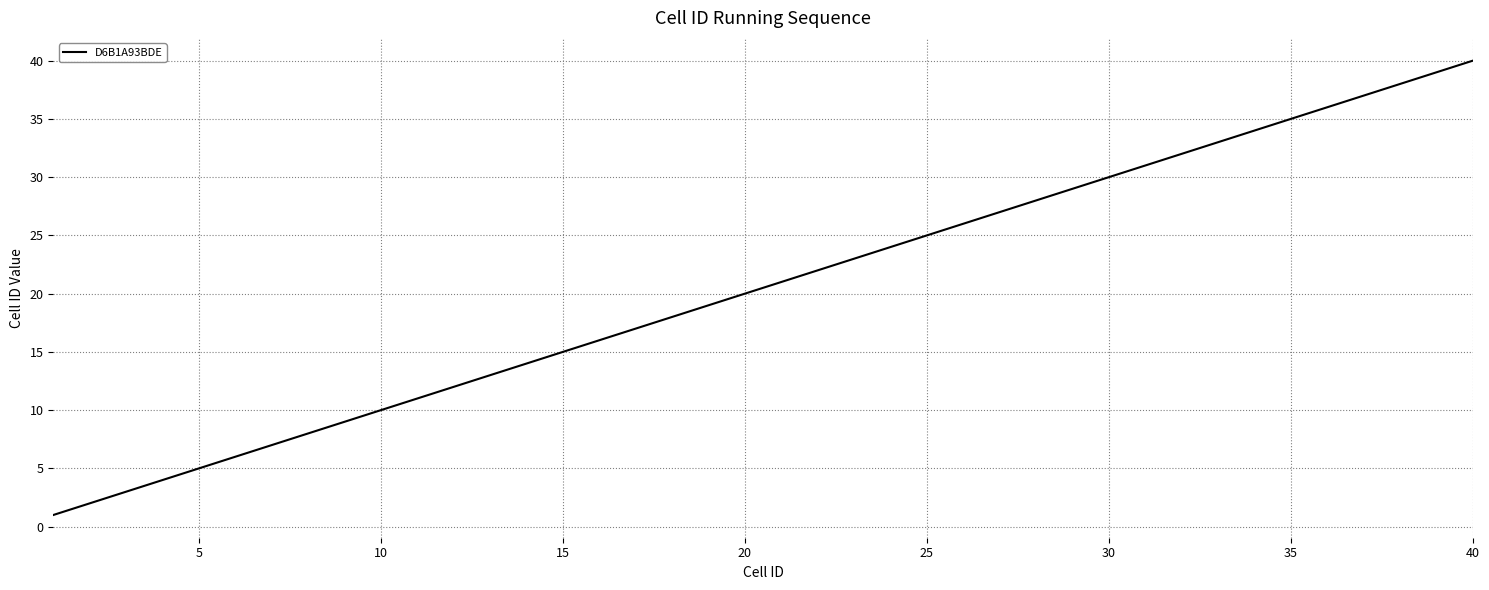

Is this an area chart (filled region under the line)?

No